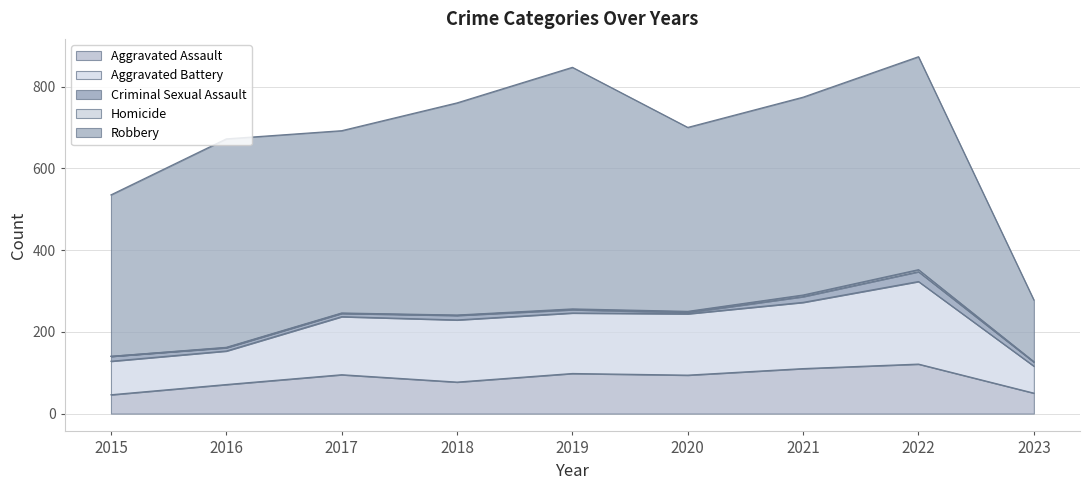

How many lines are shown in the chart?

5